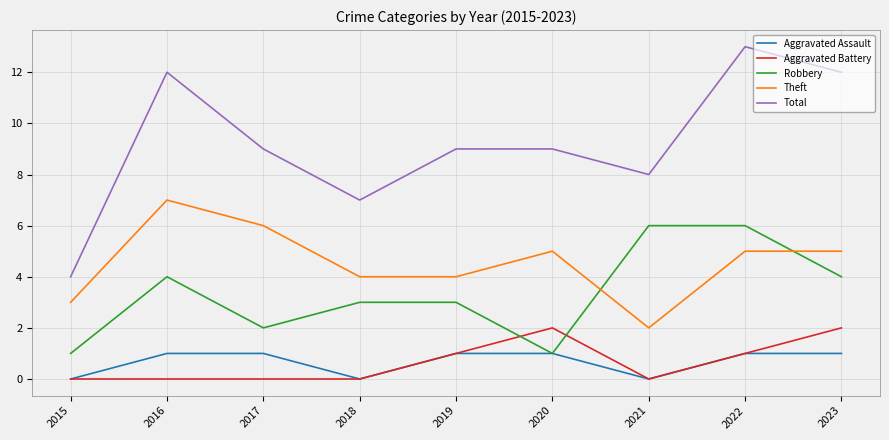

Which series changed the most between 2015 and 2017?

Total